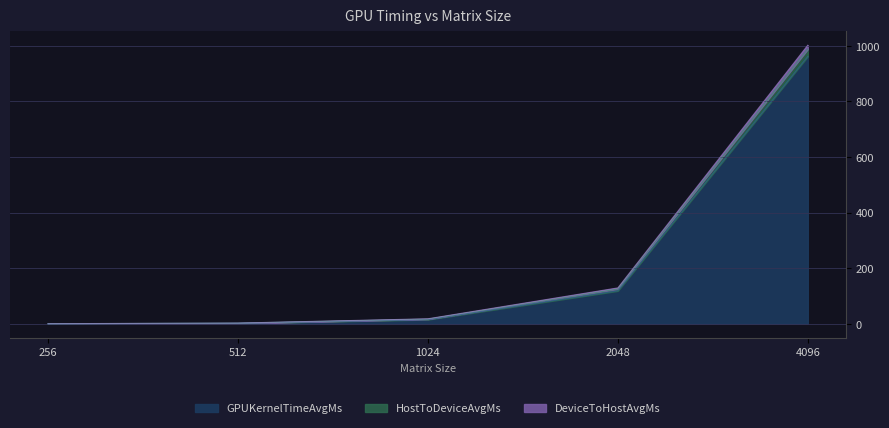

What is the sum of the DeviceToHostAvgMs values at 1024 and 512?

19.4